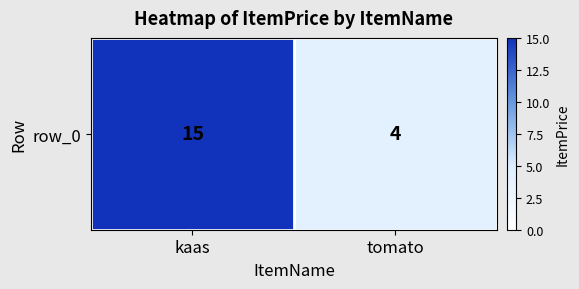

How many data points are less than 15?

1